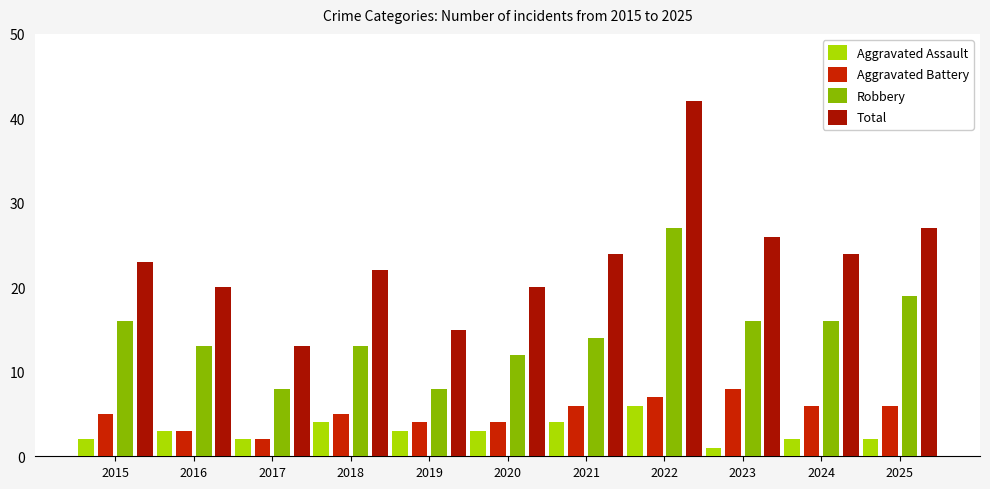

What is the average value of the Aggravated Assault series?

3